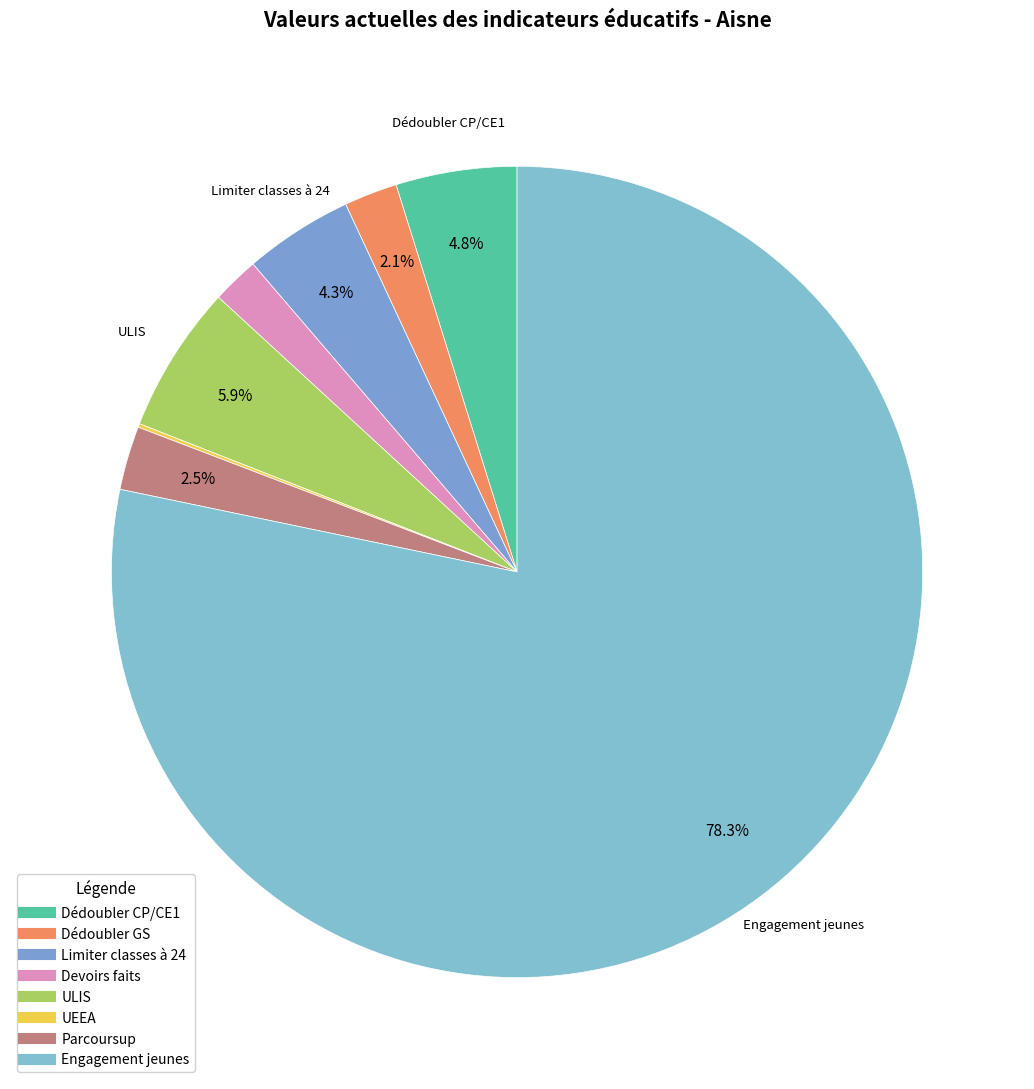

Rank the categories by value from lowest to highest.

Scolarisation inclusive (UEEA), Devoirs faits au collège, Dédoubler GS, Déployer Parcoursup, Limiter classes à 24, Dédoubler CP/CE1, Scolarisation inclusive (ULIS), Promouvoir l'engagement